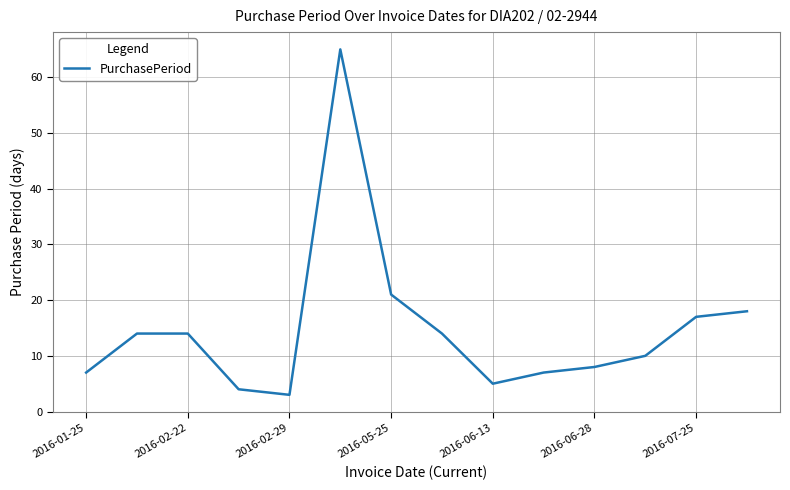

What is the smallest value displayed?

3